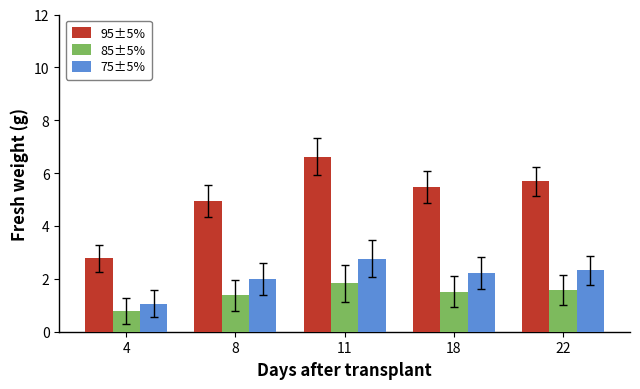

How many values in the 85±5% series are below 1?

1